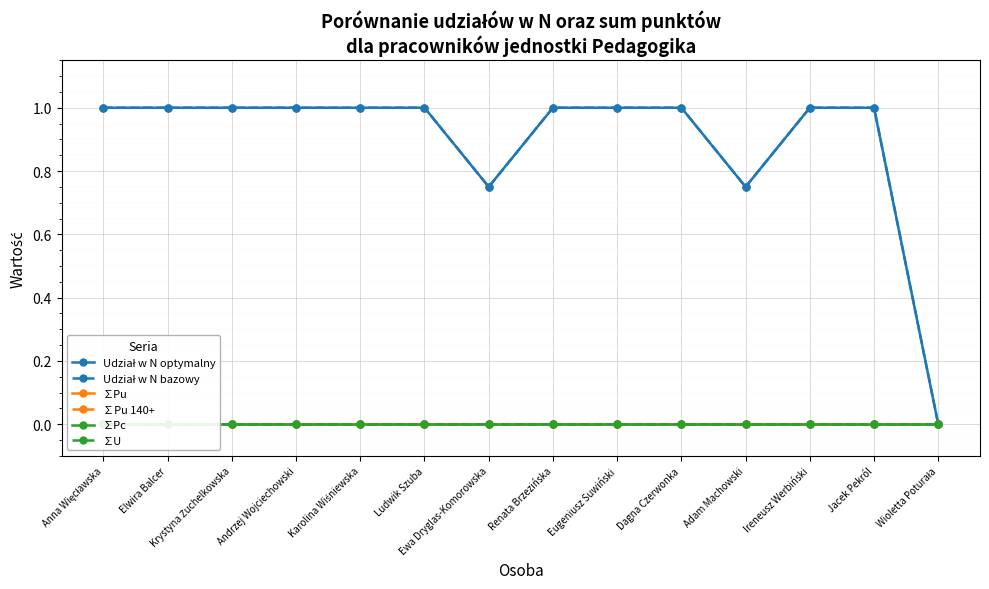

Reading left to right, extract all data points from this chart.

Udział w N optymalny: Anna Więcławska=1.0	Elwira Balcer=1.0	Krystyna Żuchelkowska=1.0	Andrzej Wojciechowski=1.0	Karolina Wiśniewska=1.0	Ludwik Szuba=1.0	Ewa Dryglas-Komorowska=0.8	Renata Brzezińska=1.0	Eugeniusz Suwiński=1.0	Dagna Czerwonka=1.0	Adam Machowski=0.8	Ireneusz Werbiński=1.0	Jacek Pekról=1.0	Wioletta Poturała=0.0
Udział w N bazowy: Anna Więcławska=1.0	Elwira Balcer=1.0	Krystyna Żuchelkowska=1.0	Andrzej Wojciechowski=1.0	Karolina Wiśniewska=1.0	Ludwik Szuba=1.0	Ewa Dryglas-Komorowska=0.8	Renata Brzezińska=1.0	Eugeniusz Suwiński=1.0	Dagna Czerwonka=1.0	Adam Machowski=0.8	Ireneusz Werbiński=1.0	Jacek Pekról=1.0	Wioletta Poturała=0.0
∑Pu: Anna Więcławska=0.0	Elwira Balcer=0.0	Krystyna Żuchelkowska=0.0	Andrzej Wojciechowski=0.0	Karolina Wiśniewska=0.0	Ludwik Szuba=0.0	Ewa Dryglas-Komorowska=0.0	Renata Brzezińska=0.0	Eugeniusz Suwiński=0.0	Dagna Czerwonka=0.0	Adam Machowski=0.0	Ireneusz Werbiński=0.0	Jacek Pekról=0.0	Wioletta Poturała=0.0
∑Pu 140+: Anna Więcławska=0.0	Elwira Balcer=0.0	Krystyna Żuchelkowska=0.0	Andrzej Wojciechowski=0.0	Karolina Wiśniewska=0.0	Ludwik Szuba=0.0	Ewa Dryglas-Komorowska=0.0	Renata Brzezińska=0.0	Eugeniusz Suwiński=0.0	Dagna Czerwonka=0.0	Adam Machowski=0.0	Ireneusz Werbiński=0.0	Jacek Pekról=0.0	Wioletta Poturała=0.0
∑Pc: Anna Więcławska=0.0	Elwira Balcer=0.0	Krystyna Żuchelkowska=0.0	Andrzej Wojciechowski=0.0	Karolina Wiśniewska=0.0	Ludwik Szuba=0.0	Ewa Dryglas-Komorowska=0.0	Renata Brzezińska=0.0	Eugeniusz Suwiński=0.0	Dagna Czerwonka=0.0	Adam Machowski=0.0	Ireneusz Werbiński=0.0	Jacek Pekról=0.0	Wioletta Poturała=0.0
∑U: Anna Więcławska=0.0	Elwira Balcer=0.0	Krystyna Żuchelkowska=0.0	Andrzej Wojciechowski=0.0	Karolina Wiśniewska=0.0	Ludwik Szuba=0.0	Ewa Dryglas-Komorowska=0.0	Renata Brzezińska=0.0	Eugeniusz Suwiński=0.0	Dagna Czerwonka=0.0	Adam Machowski=0.0	Ireneusz Werbiński=0.0	Jacek Pekról=0.0	Wioletta Poturała=0.0